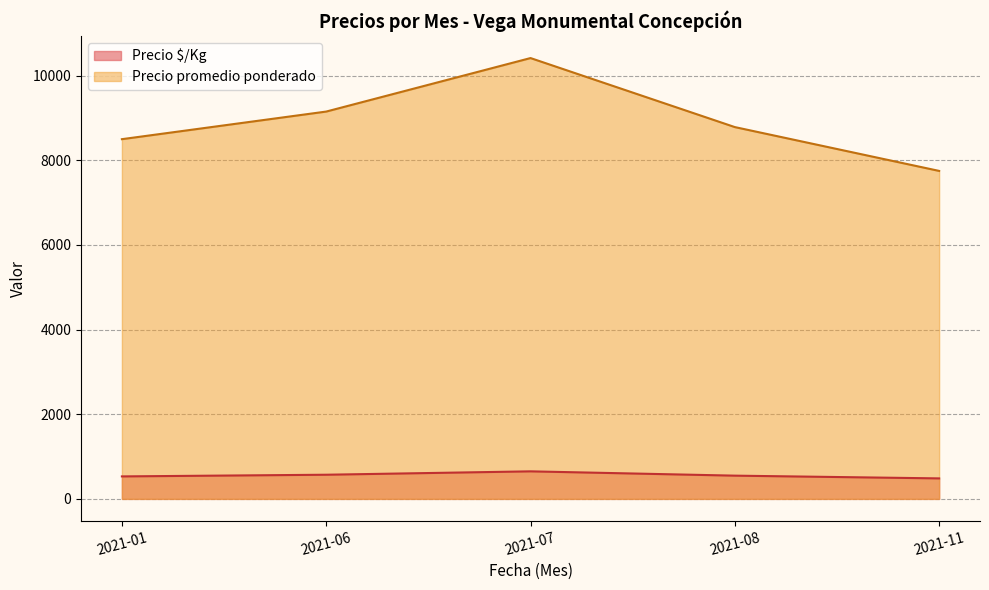

What is the lowest value of the Precio promedio ponderado series?

7750.0